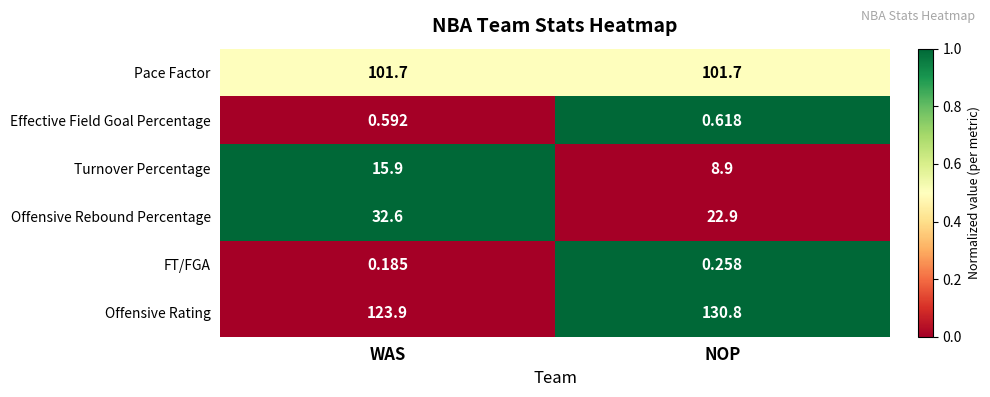

At which category does the chart reach its peak across all series?

NOP